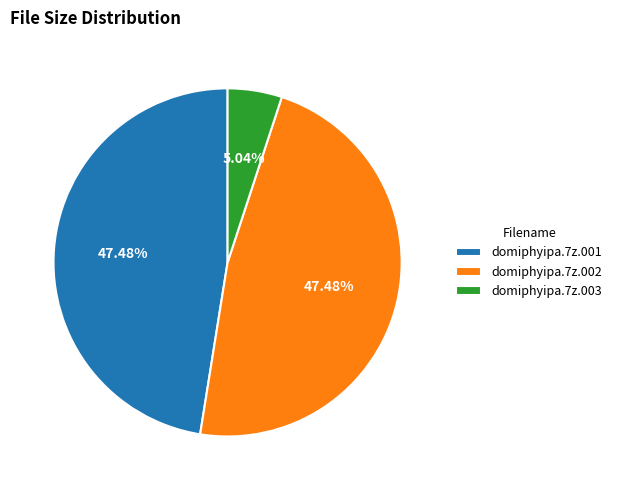

What portion of the pie excludes domiphyipa.7z.003?

95.0%